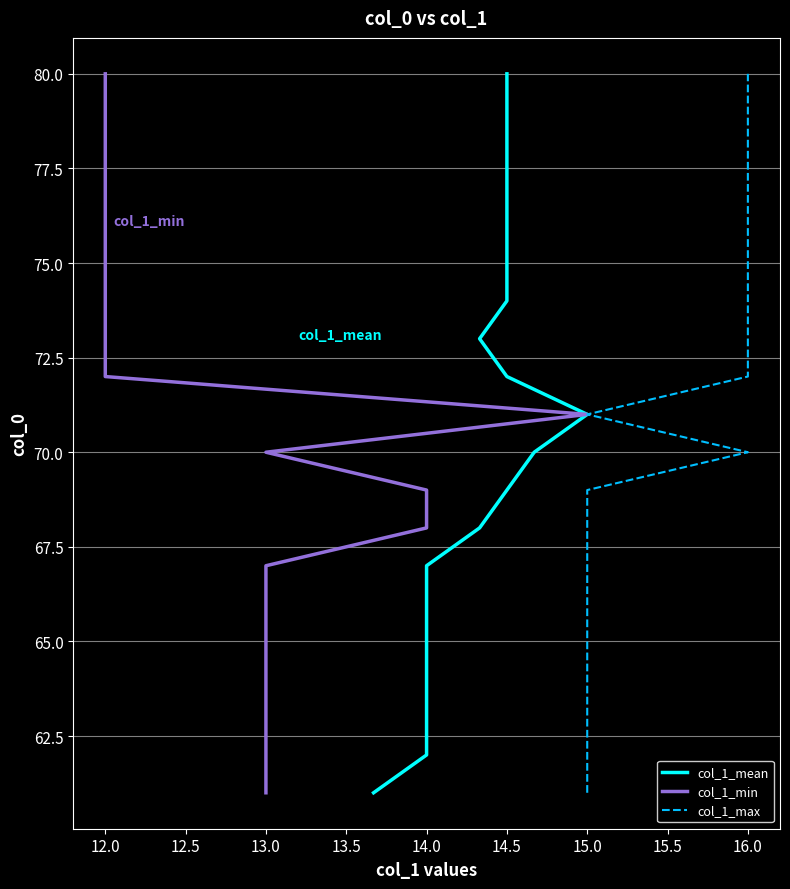

The col_1_min series shows 30 at 12.0. True or false?

False